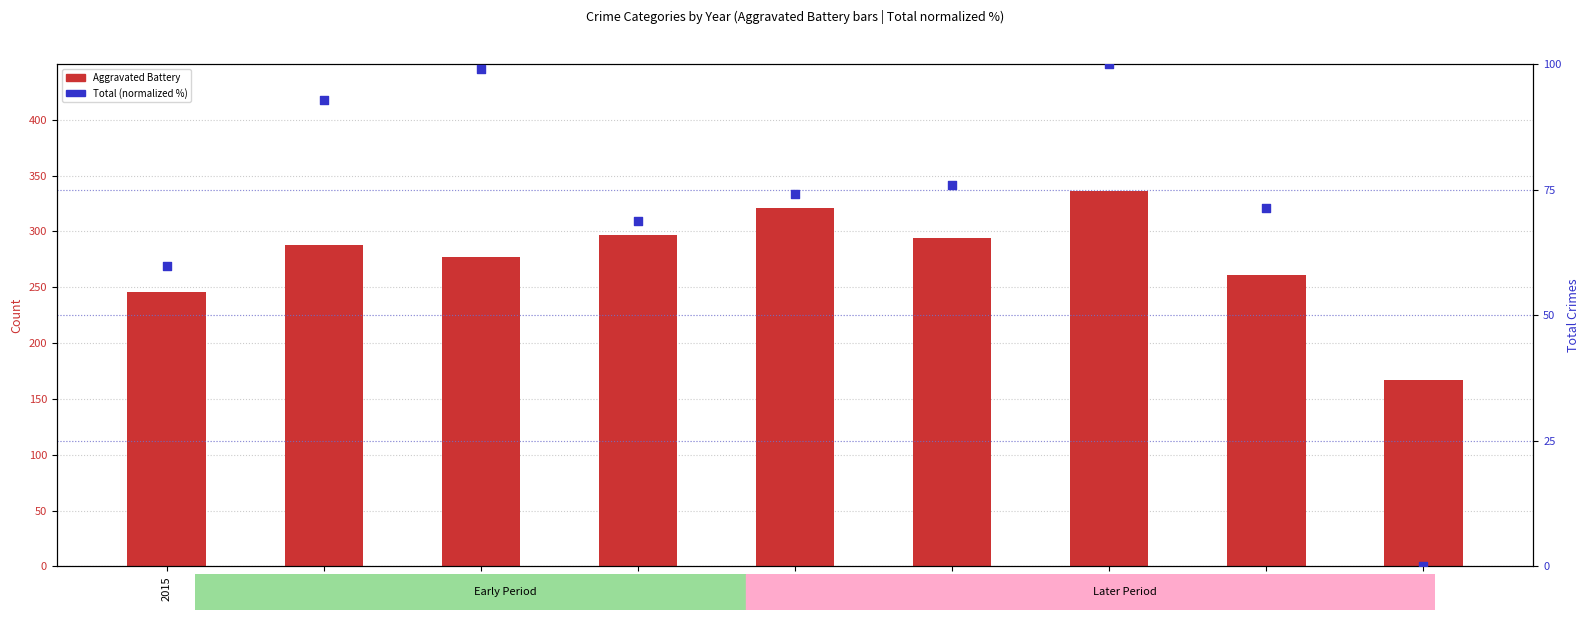

What is the total value across all series at 2017?

375.9